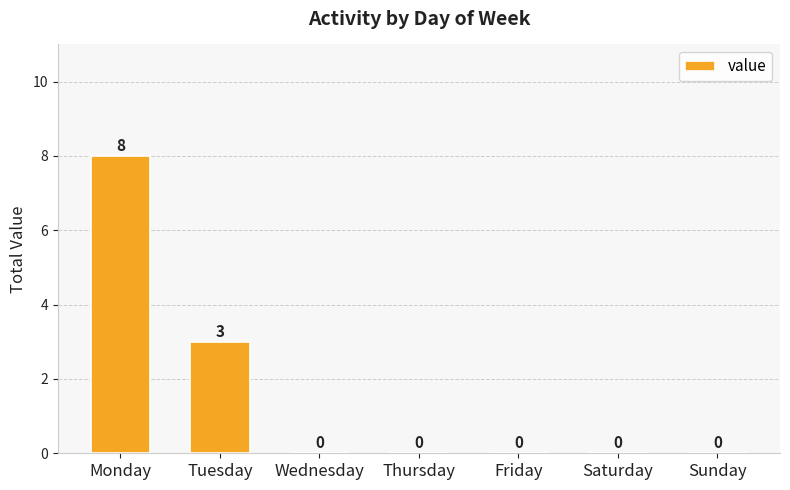

Reading right to left, extract all data points from this chart.

0	0	0	0	0	3	8